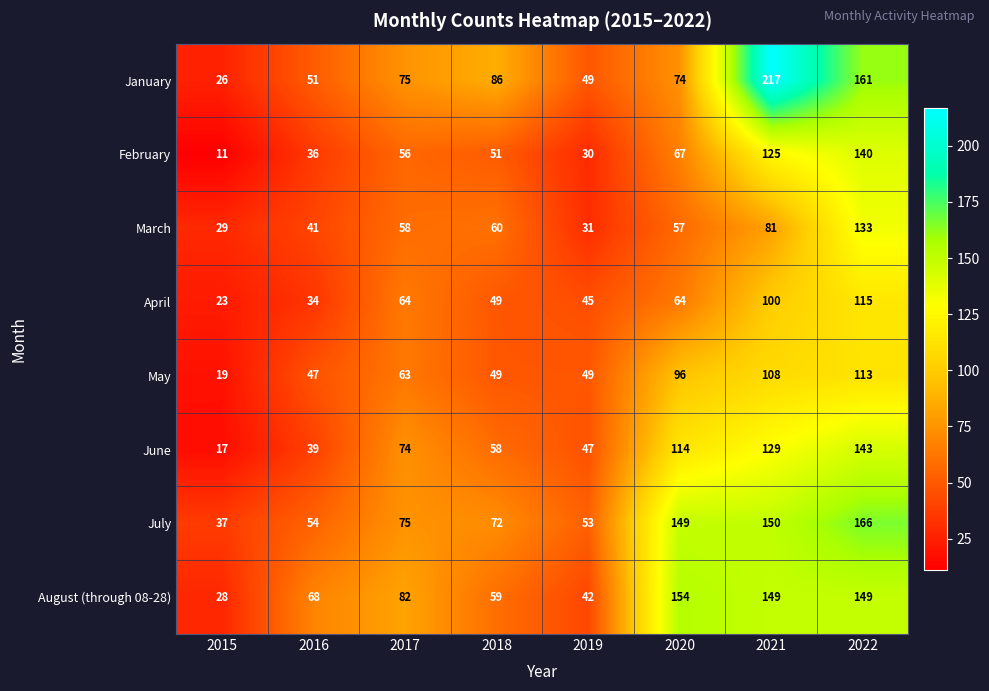

What value does the May series have at 2015?

19